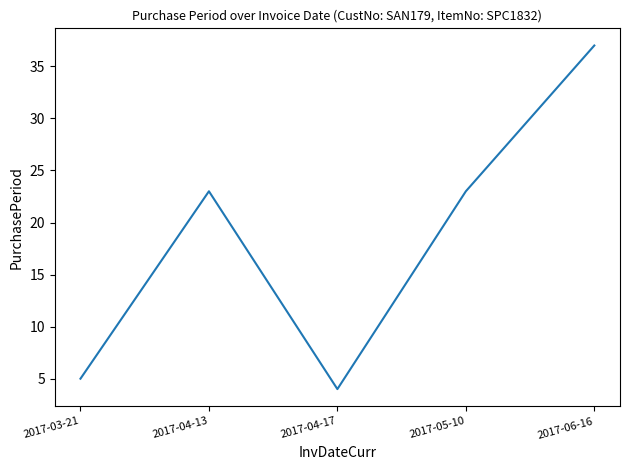

What is the difference between the maximum and minimum values?

33